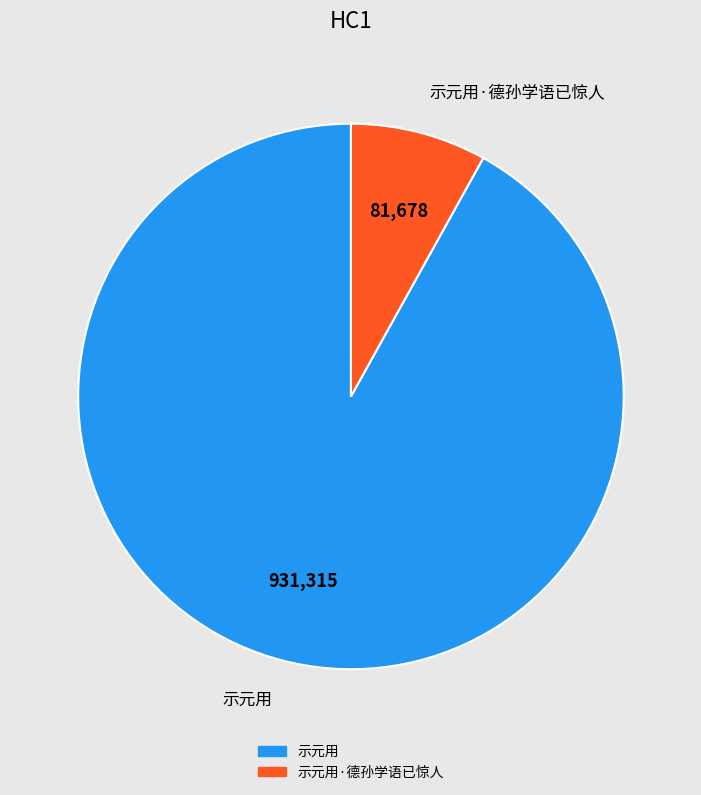

Between 示元用·德孙学语已惊人 and 示元用, which is larger?

示元用